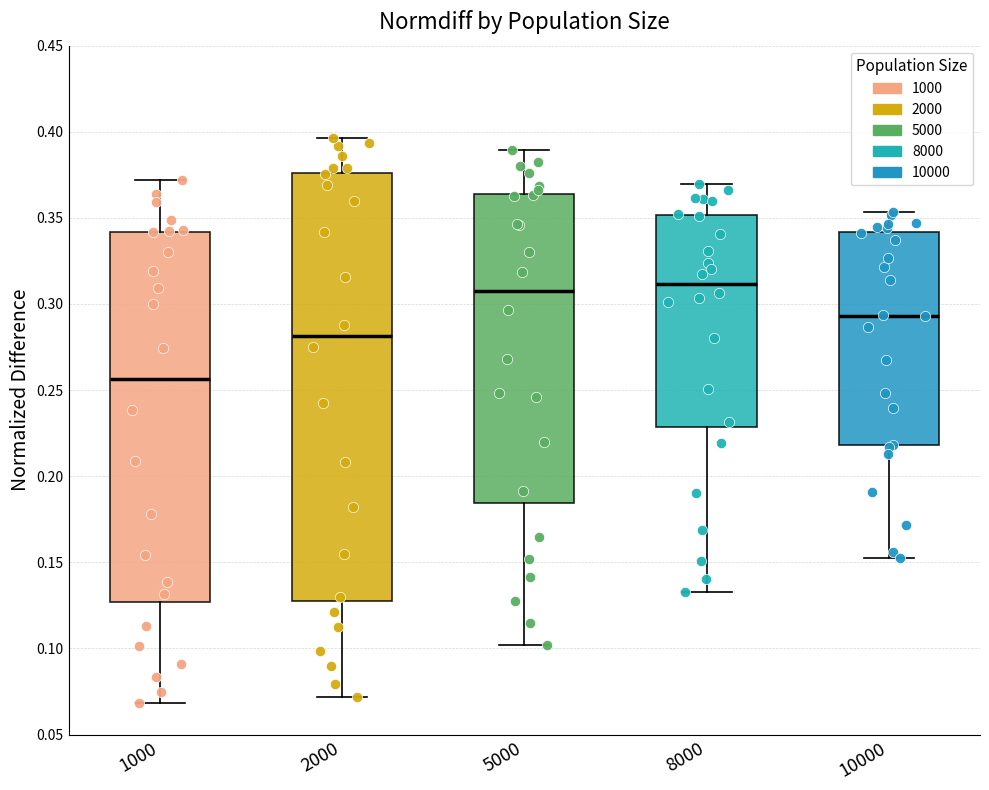

Which box is the tallest, from its lower edge to its upper edge?

2000